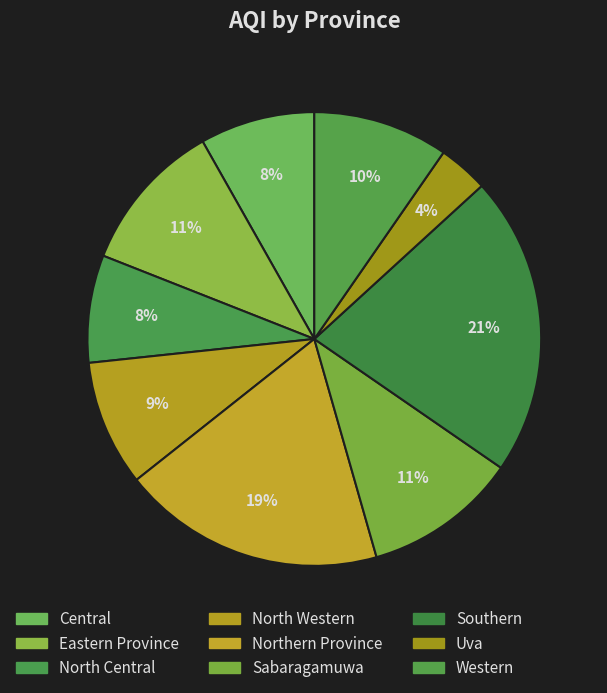

What percentage is the Uva slice, to the nearest percent?

4%